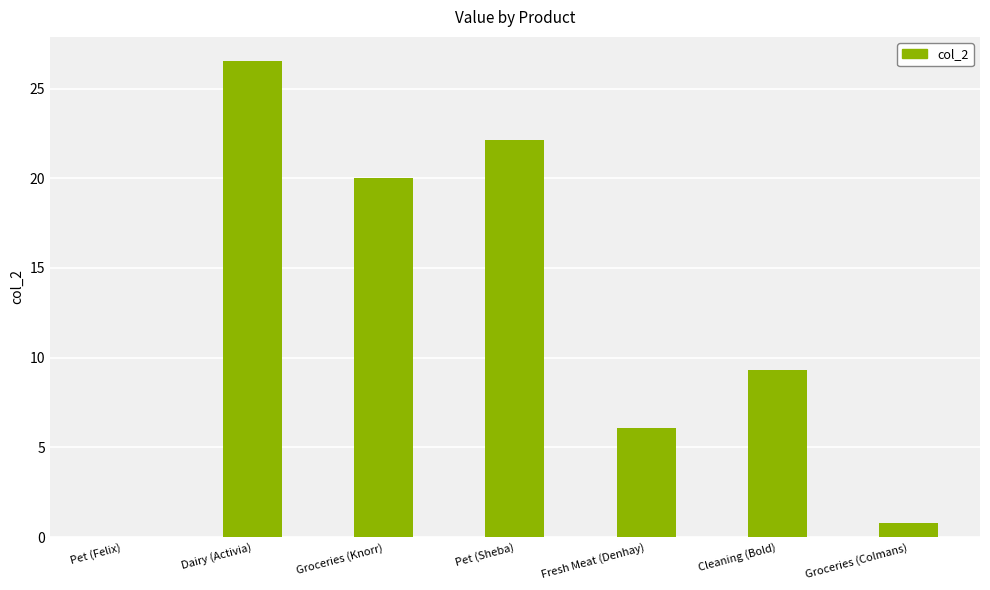

The chart shows a value of 9.3 at Cleaning (Bold). True or false?

True